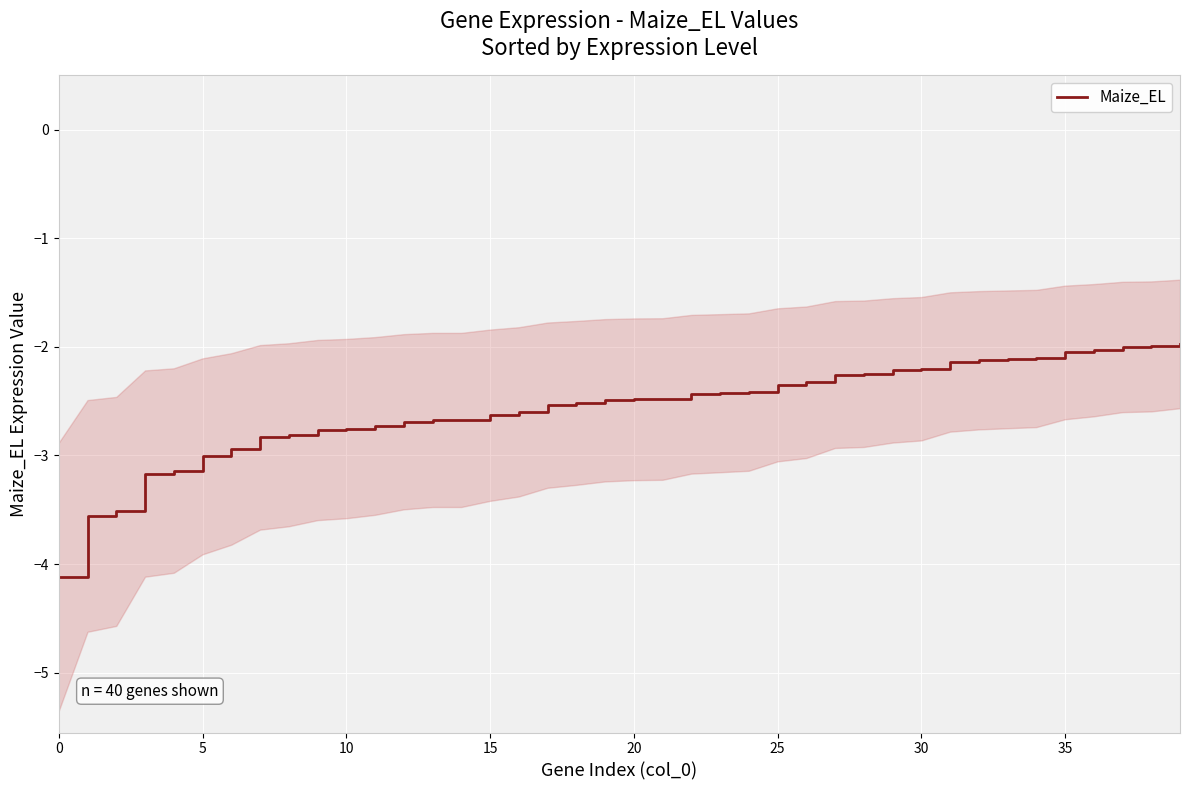

What is the difference between the maximum and minimum values?

2.1